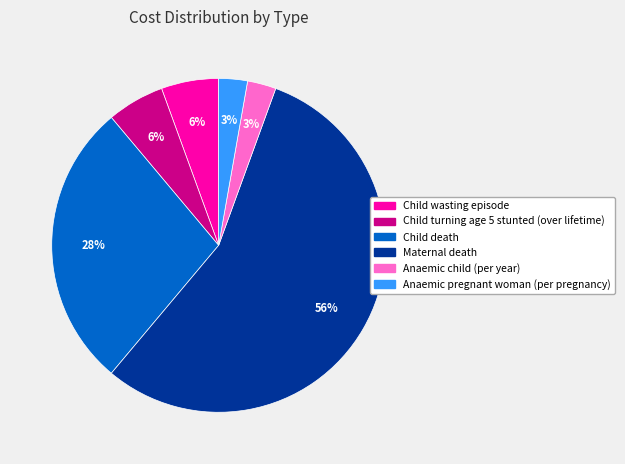

Do Anaemic child (per year) and Anaemic pregnant woman (per pregnancy) together represent more than half of the pie?

No